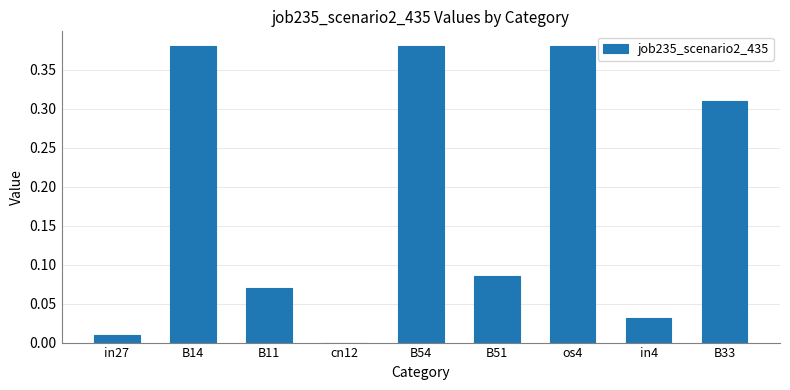

Where is the data nearest to the value 0?

cn12